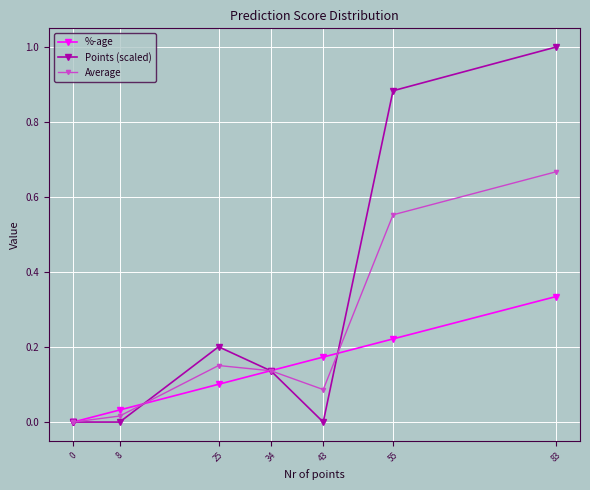

What is the approximate value of %-age at 25?

0.1